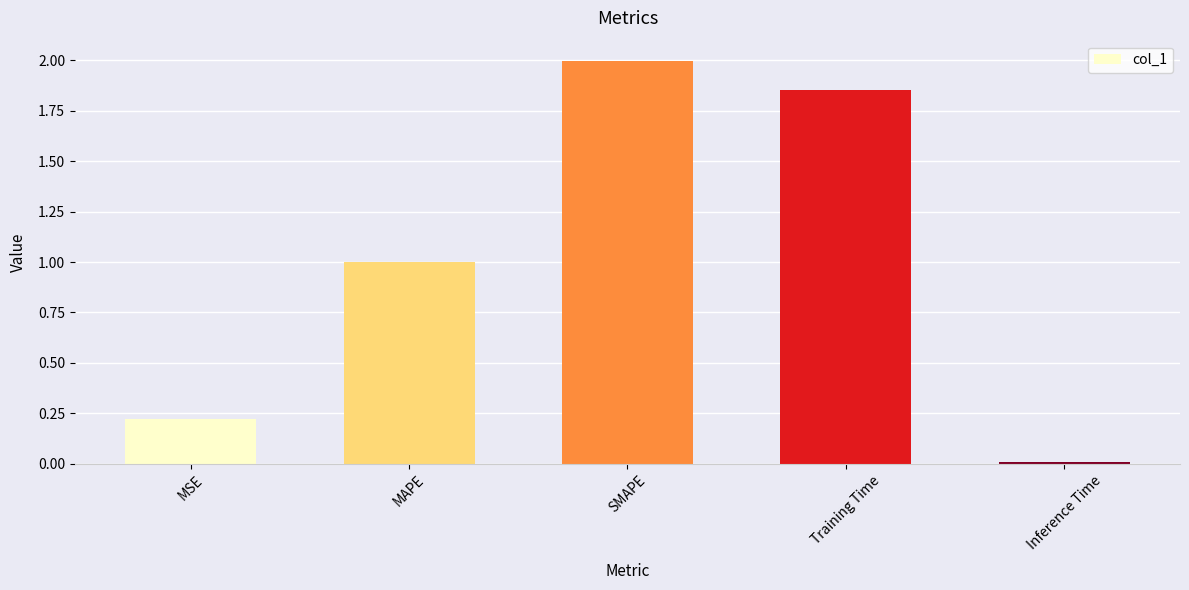

Where is the data nearest to the value 1?

MAPE